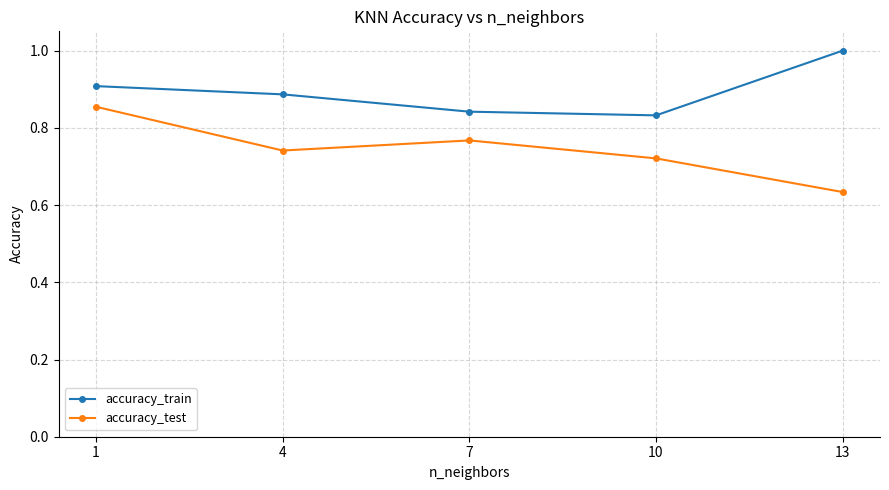

True or false: accuracy_train has more than 1 interior local peaks.

False